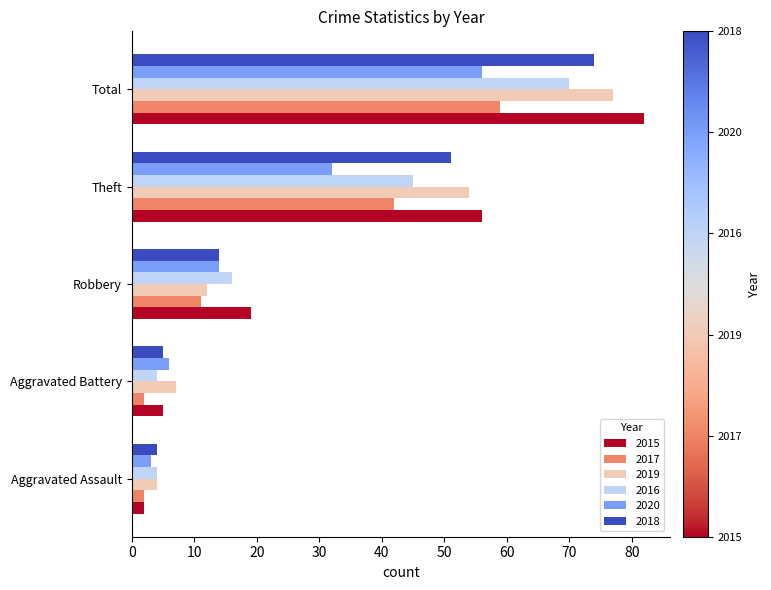

Rank the series at Theft from highest to lowest value.

2015, 2019, 2018, 2016, 2017, 2020